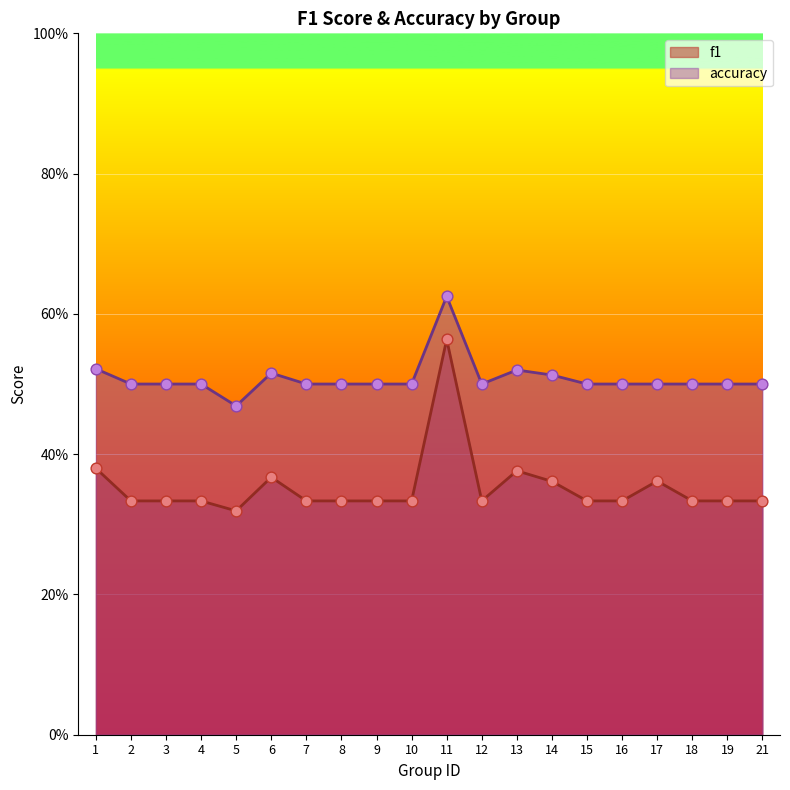

At which category is the sum across all series the highest?

11